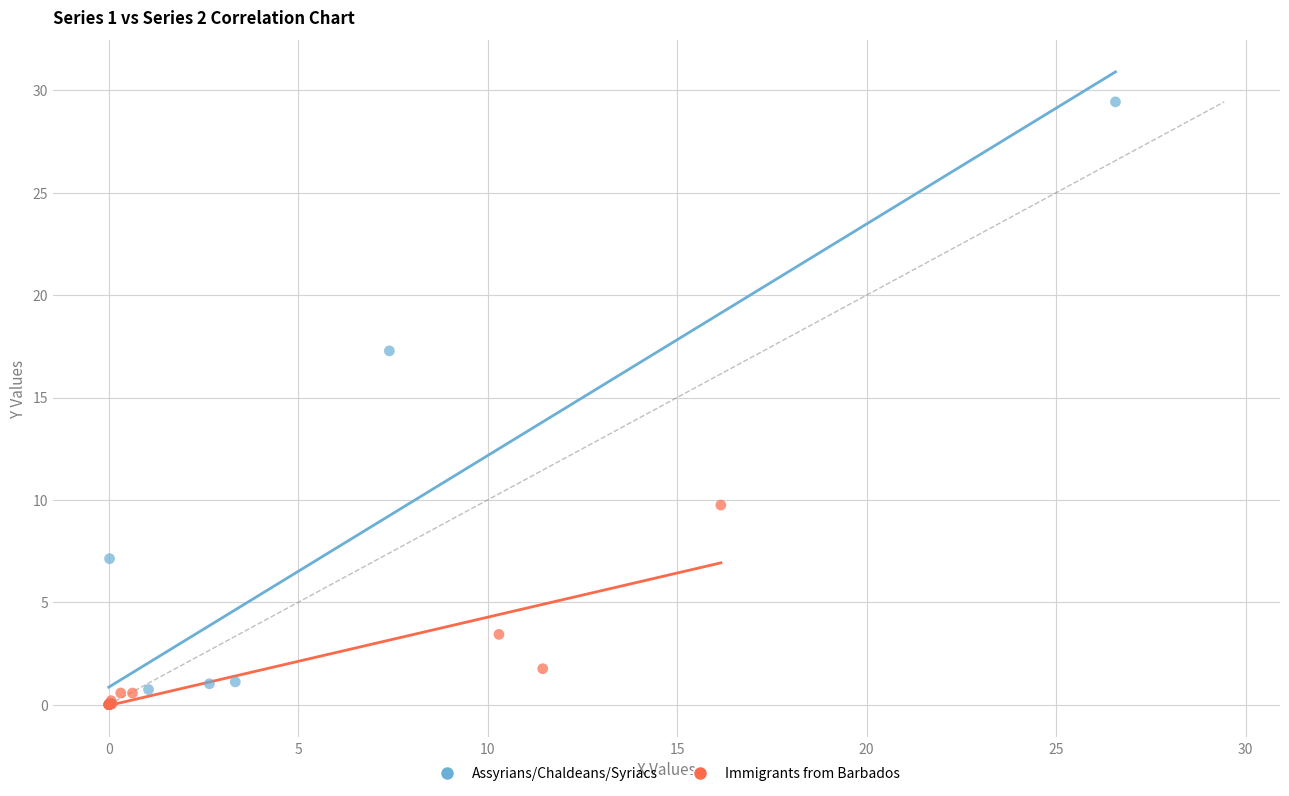

Which series has the widest spread of Y values?

Assyrians/Chaldeans/Syriacs